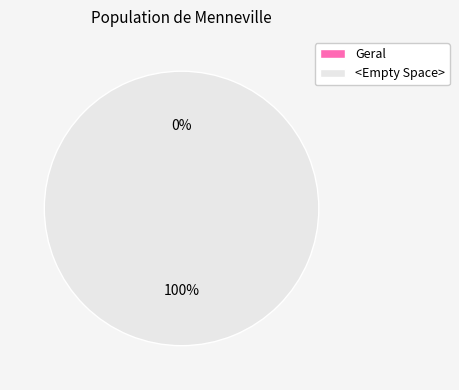

Rank the categories by value from highest to lowest.

<Empty Space>, Geral